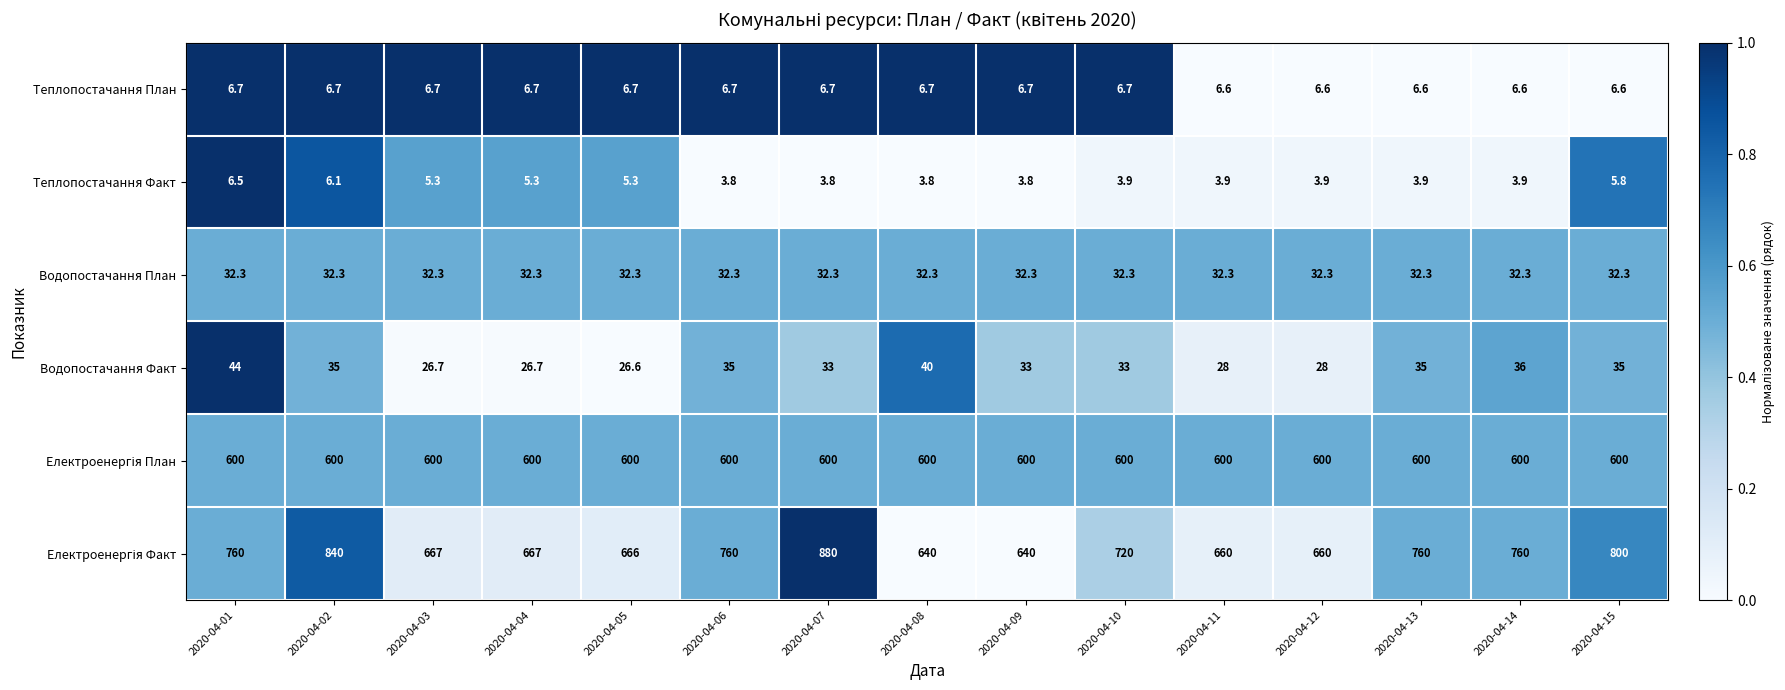

What value does the Теплопостачання План series have at 2020-04-05?

6.7